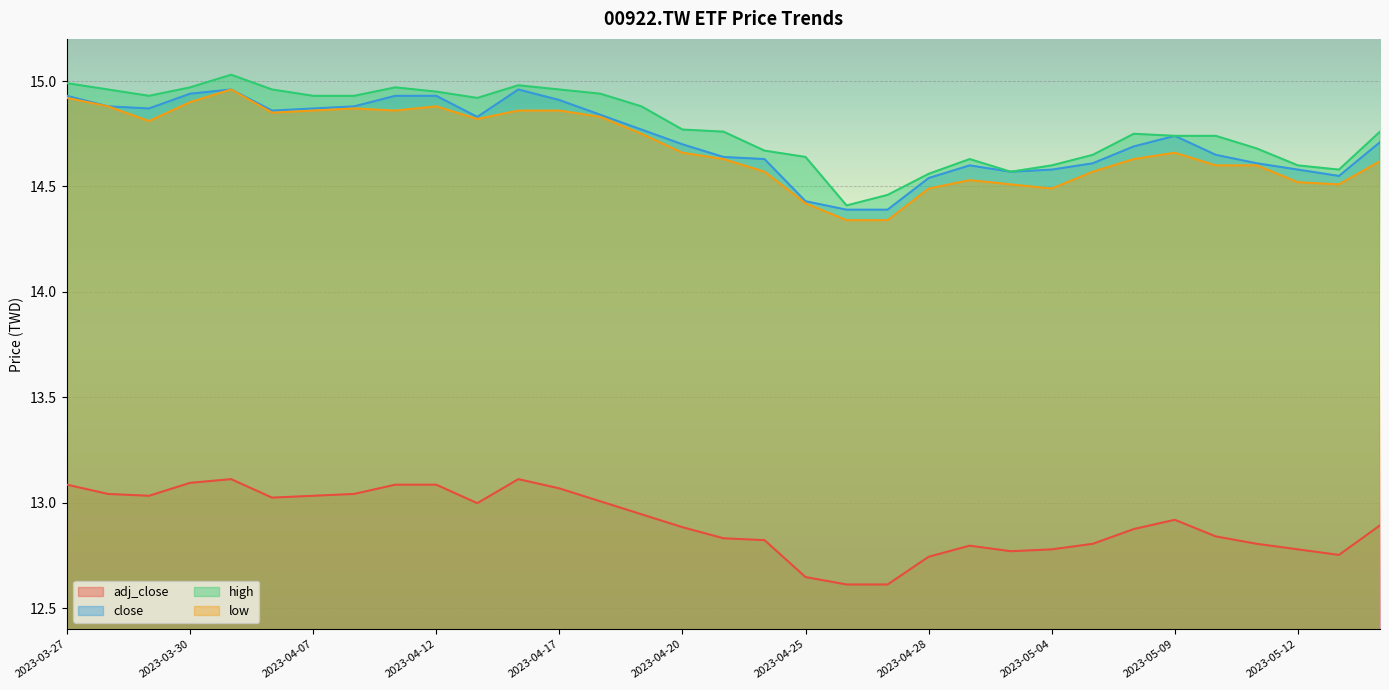

Is the value of adj_close at 2023-05-11 greater than the value of high at 2023-05-03?

No